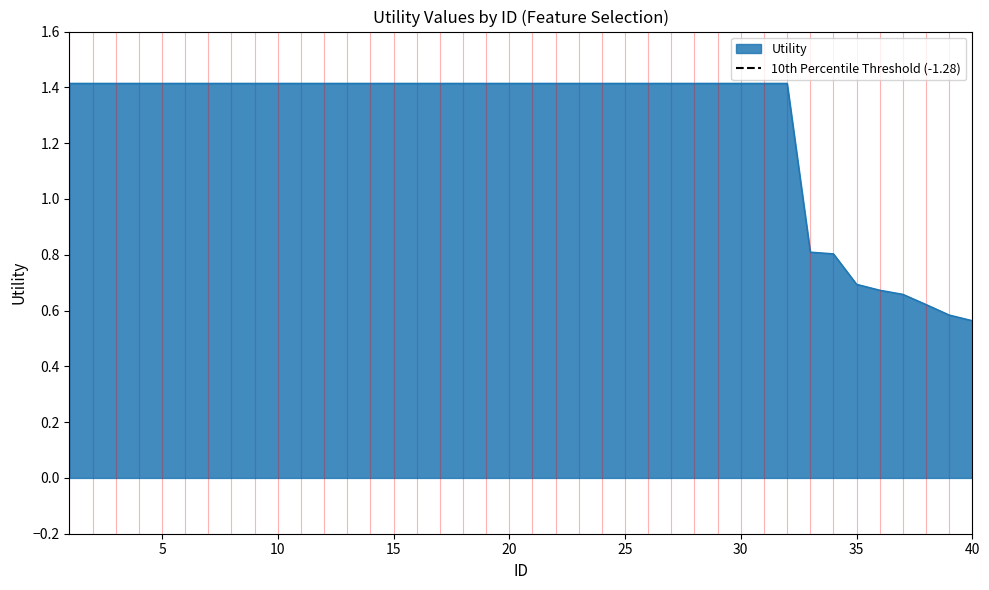

What is the approximate value at 31?

1.4